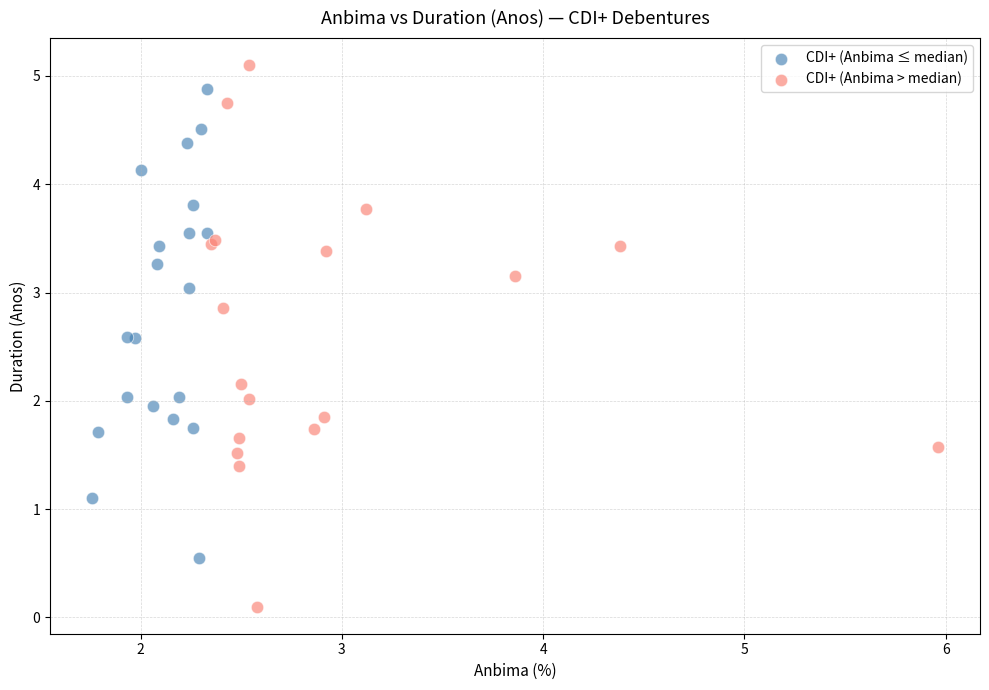

Which series reaches the maximum Y coordinate?

CDI+ (Anbima > median)